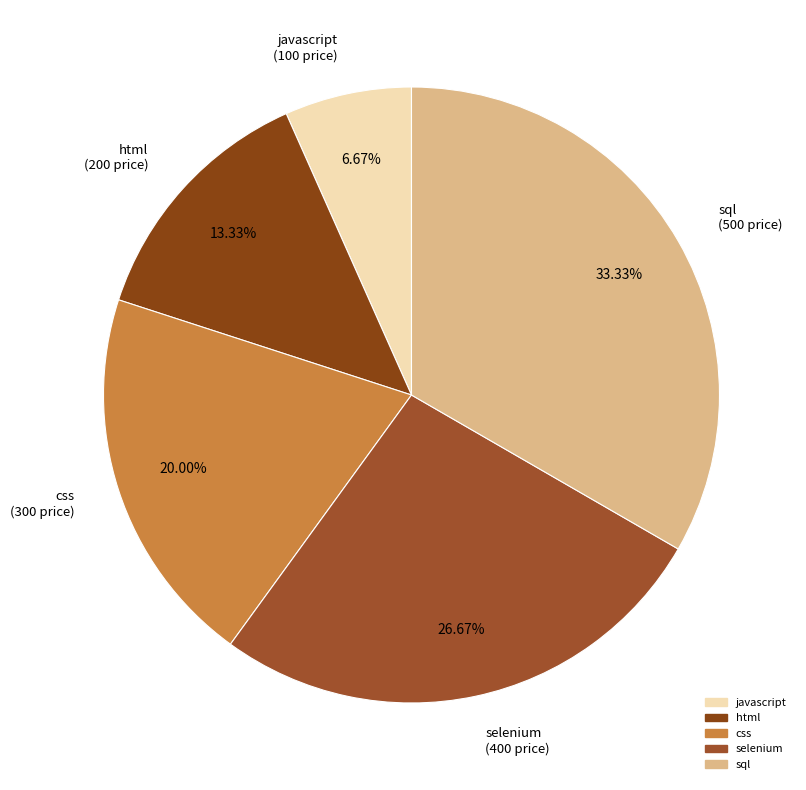

To the nearest percent, what percentage of the pie is html?

13%